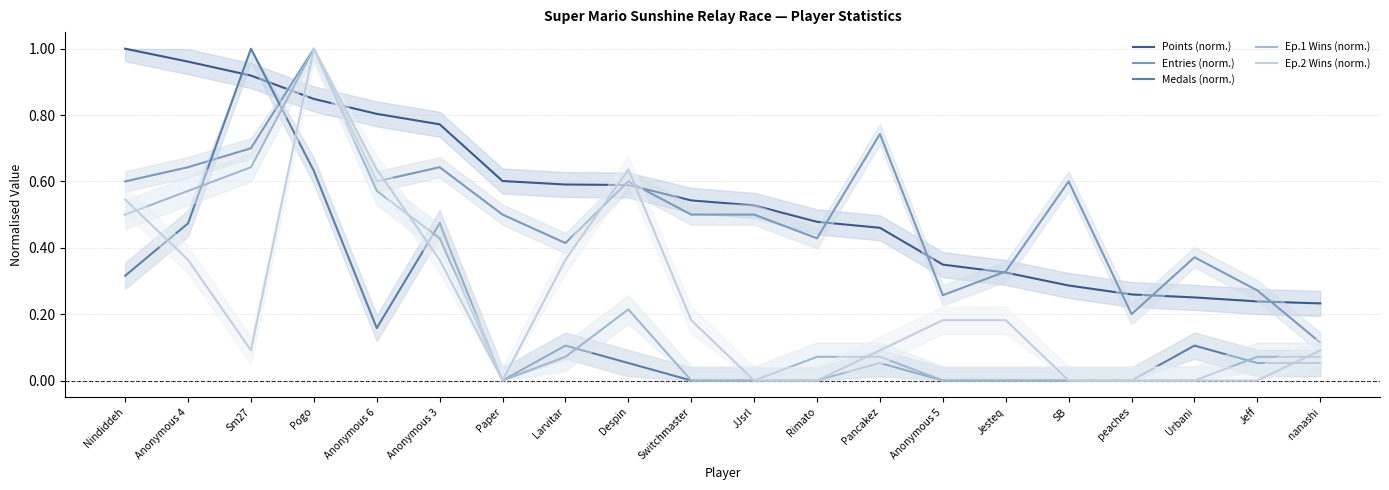

How many interior local valleys does the Ep.2 Wins (norm.) series have?

2